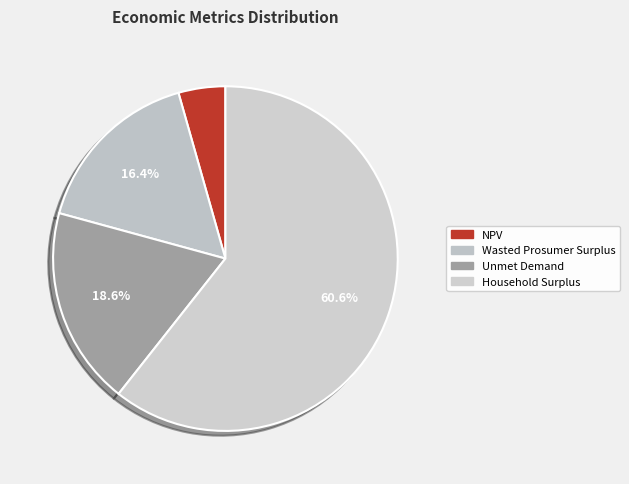

How many segments does this pie chart have?

4